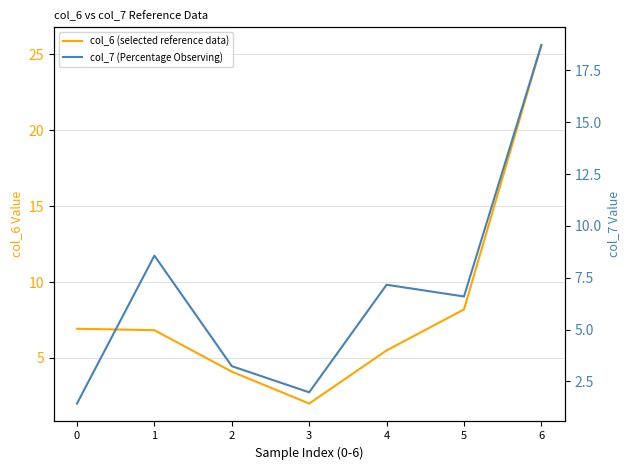

At which category is the sum across all series the highest?

6